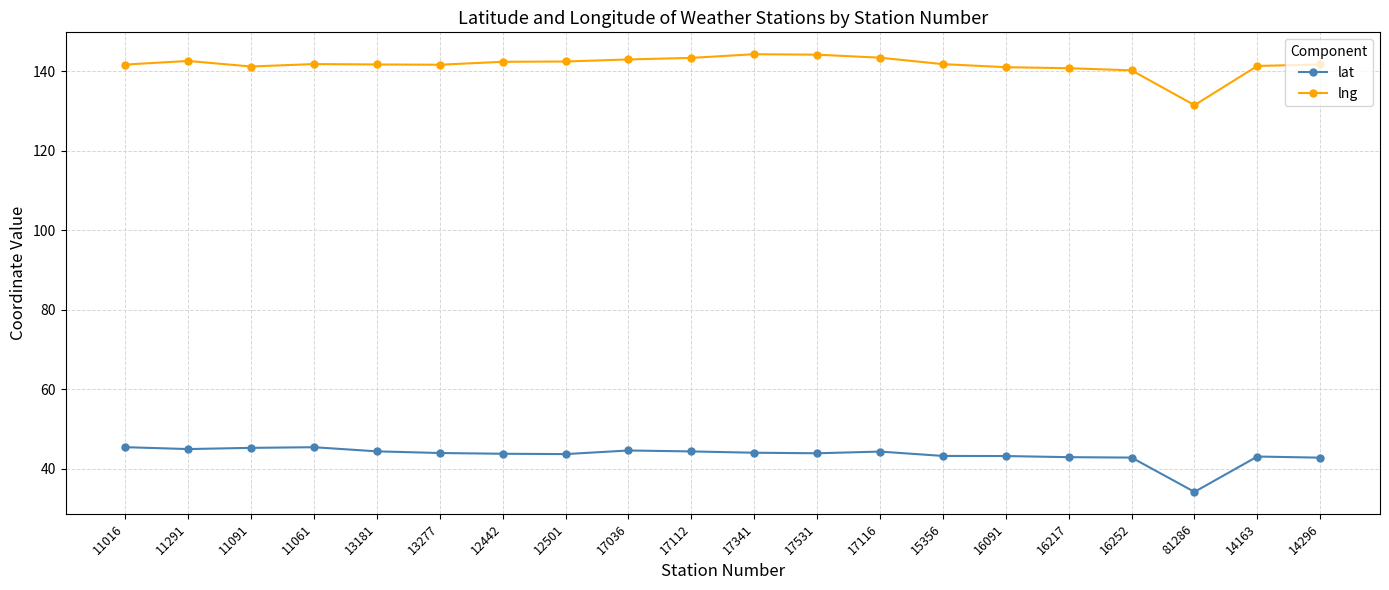

What is the difference between the lat values at 11016 and 17036?

0.8